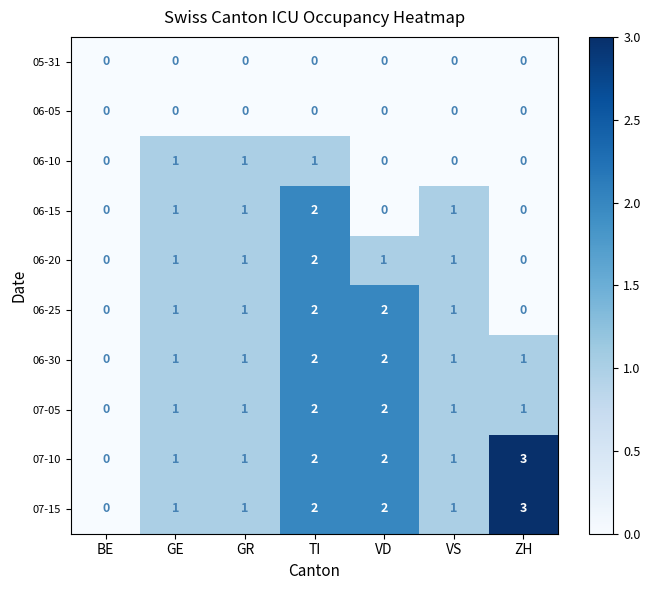

True or false: 07-15 has a value of -2 at BE.

False